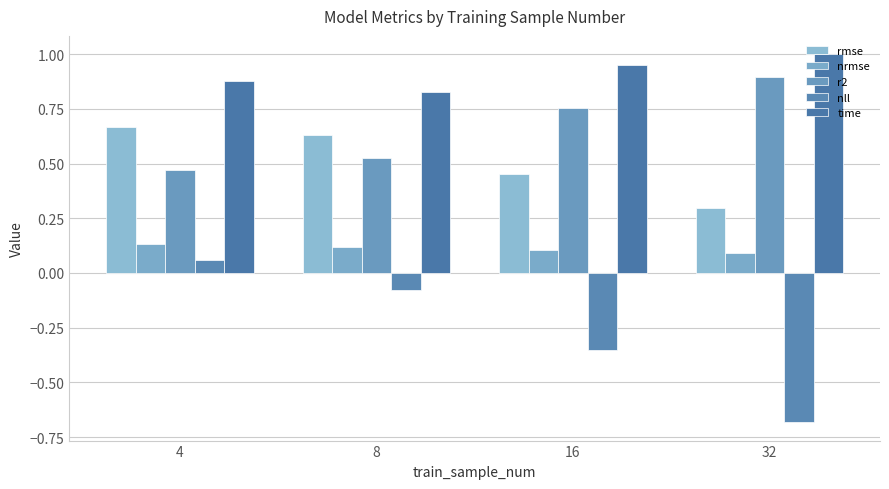

Which series has the largest range (max minus min)?

nll